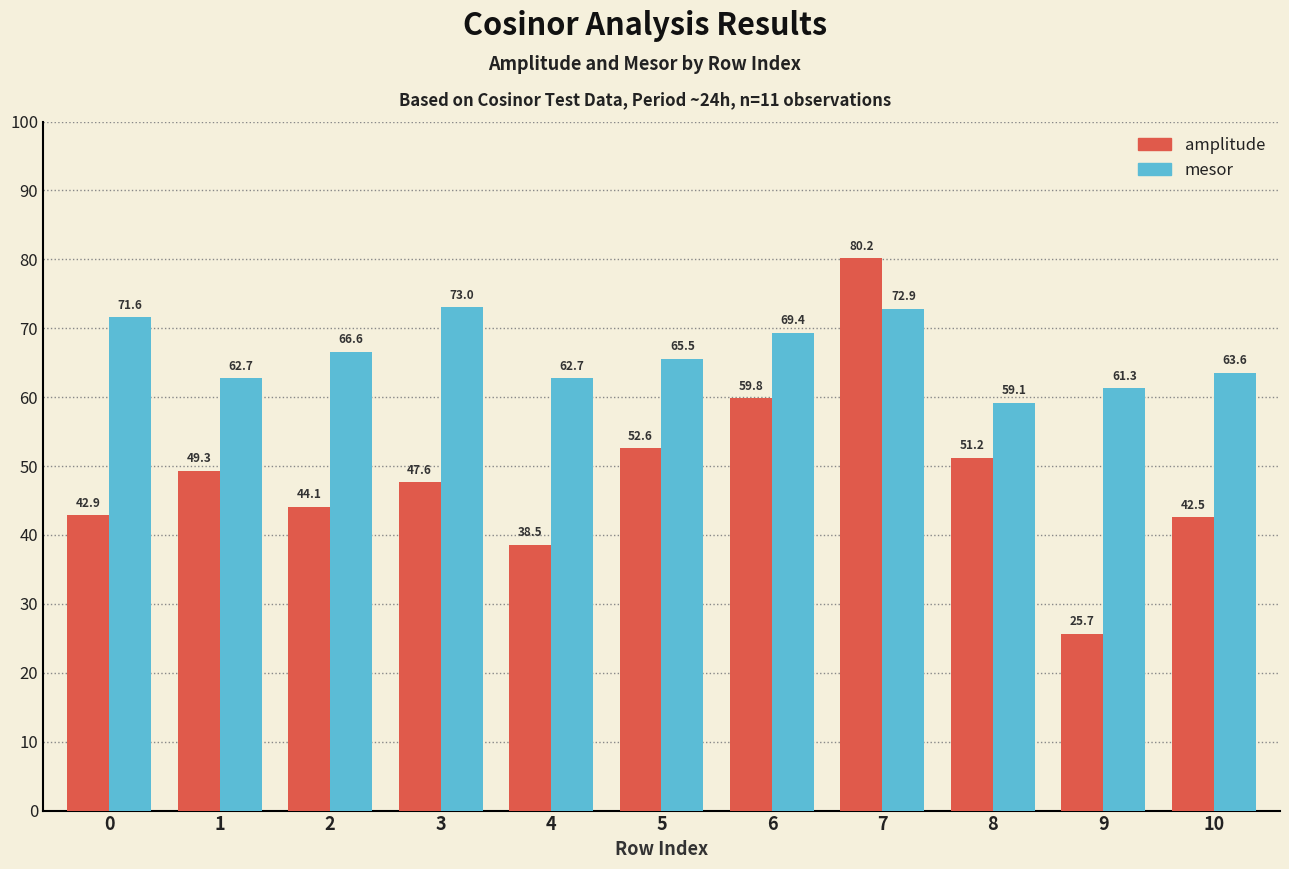

At which label is mesor closest to 66?

5